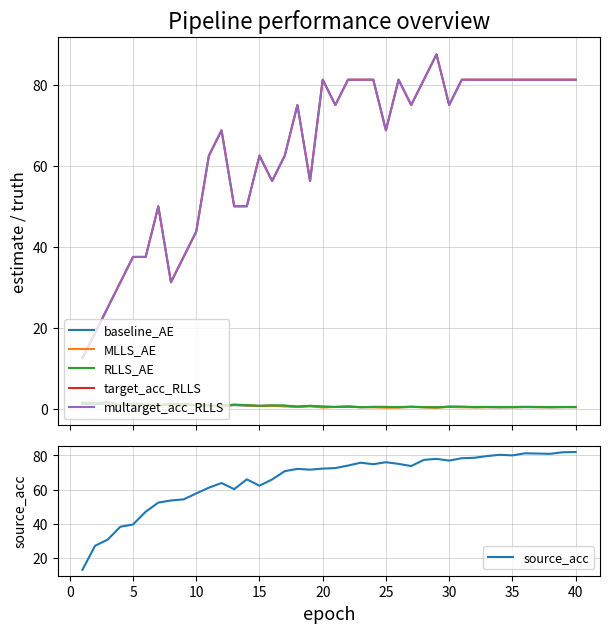

List the series in order of their peak value, highest first.

target_acc_RLLS, multarget_acc_RLLS, source_acc, RLLS_AE, MLLS_AE, baseline_AE